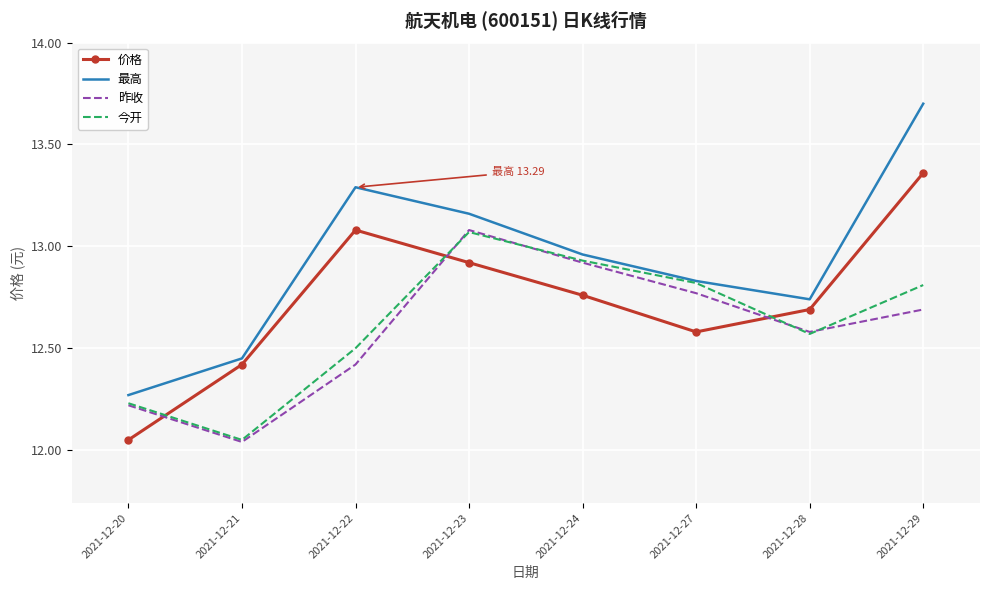

Between 2021-12-28 and 2021-12-29, which series saw the biggest shift?

最高